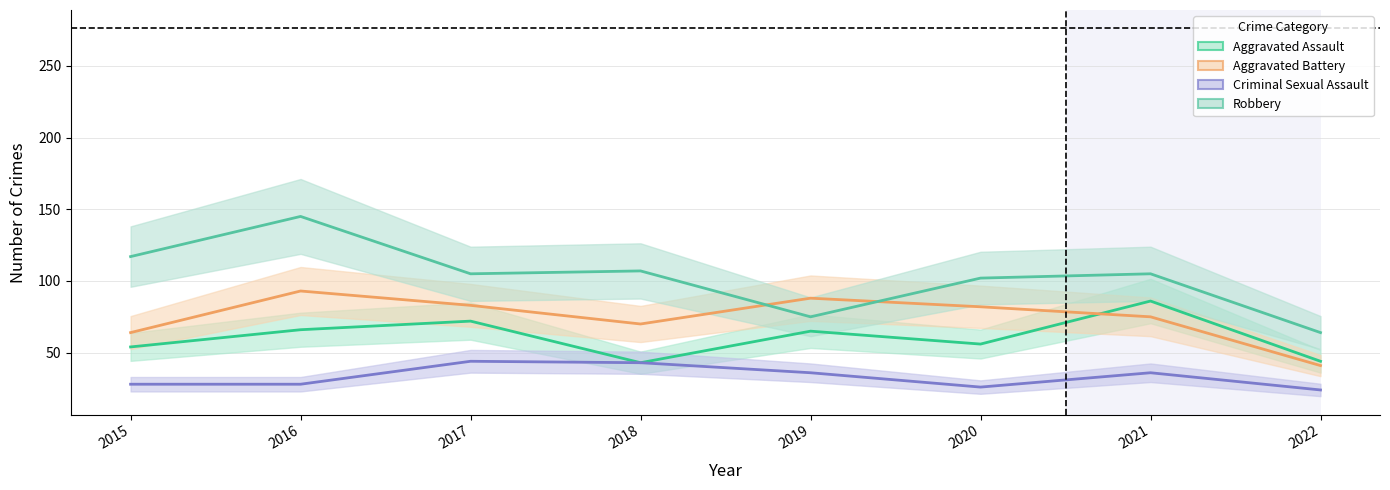

Reading right to left, list all the values displayed in this chart.

Aggravated Assault: 2022=44	2021=86	2020=56	2019=65	2018=43	2017=72	2016=66	2015=54
Aggravated Battery: 2022=41	2021=75	2020=82	2019=88	2018=70	2017=83	2016=93	2015=64
Criminal Sexual Assault: 2022=24	2021=36	2020=26	2019=36	2018=43	2017=44	2016=28	2015=28
Robbery: 2022=64	2021=105	2020=102	2019=75	2018=107	2017=105	2016=145	2015=117